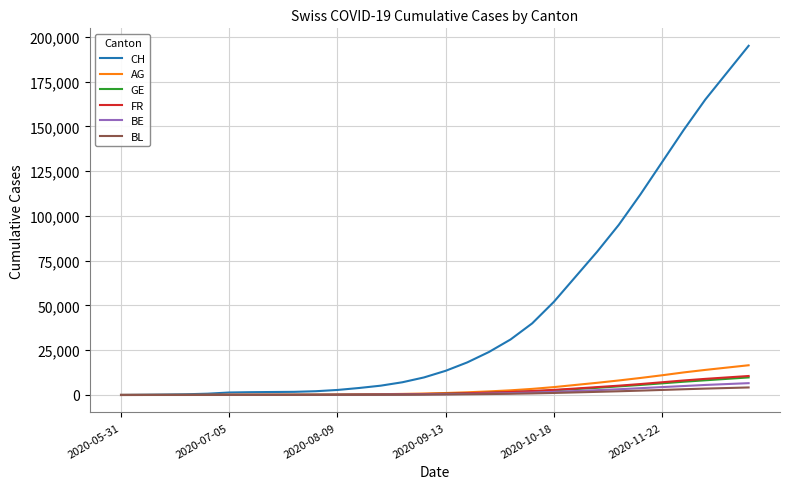

What is the difference between the second highest and second lowest values in the BL series?

3877